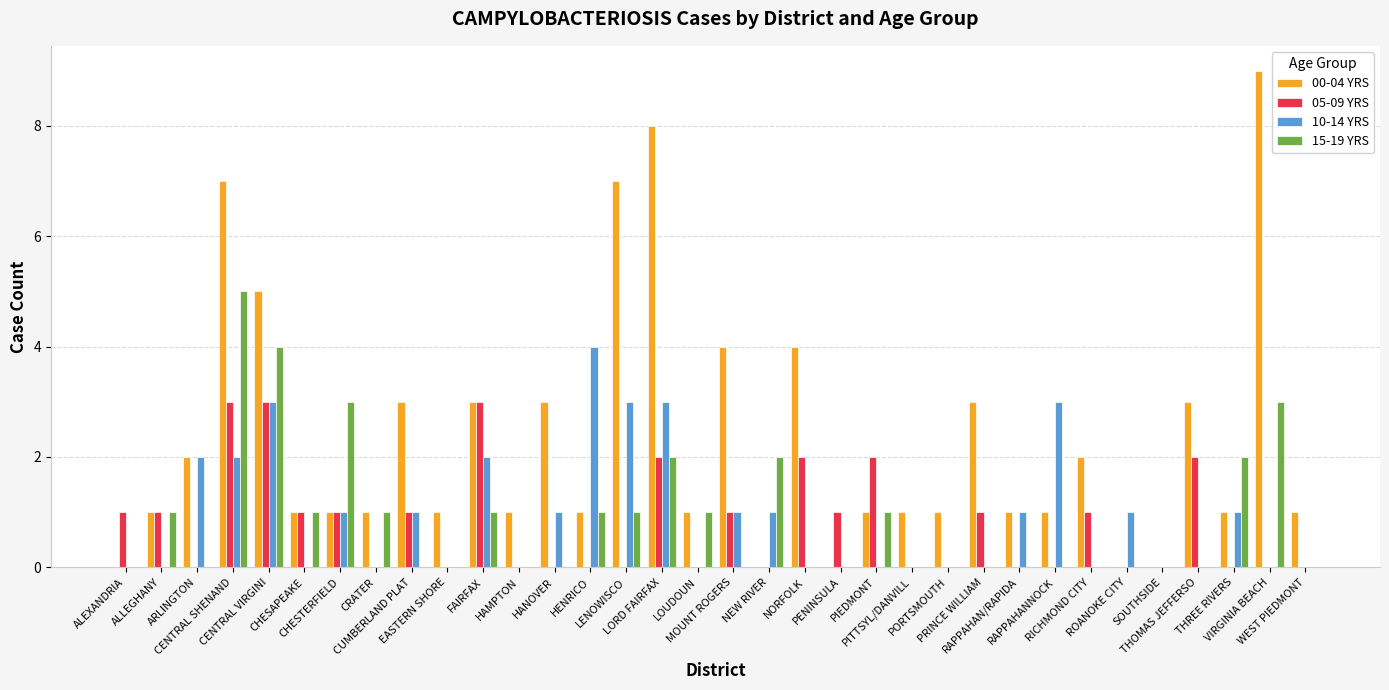

What is the maximum value shown in the chart?

9